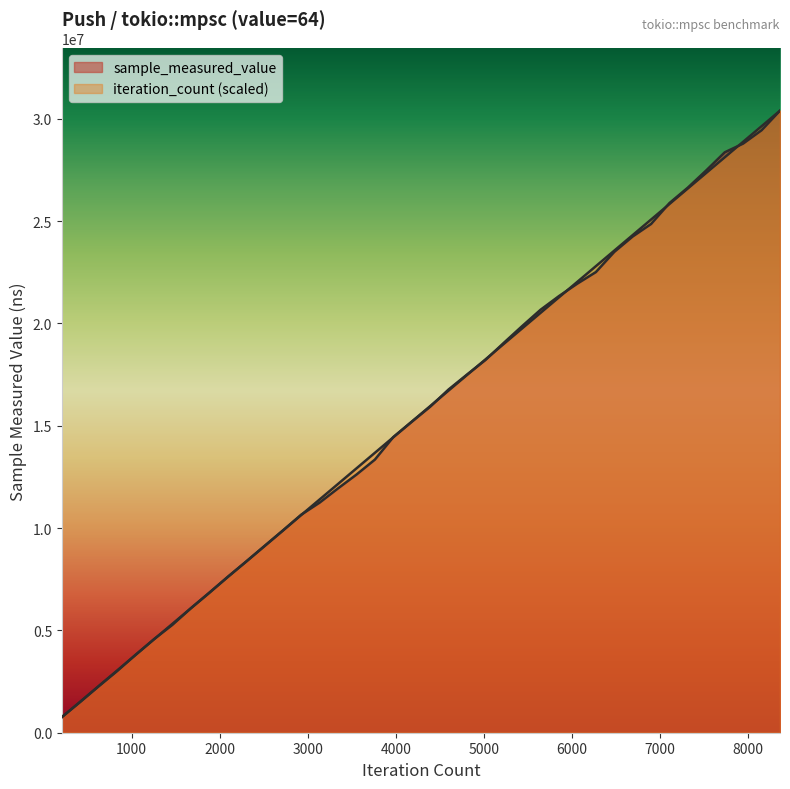

How many data points in iteration_count are less than 15959877?

20